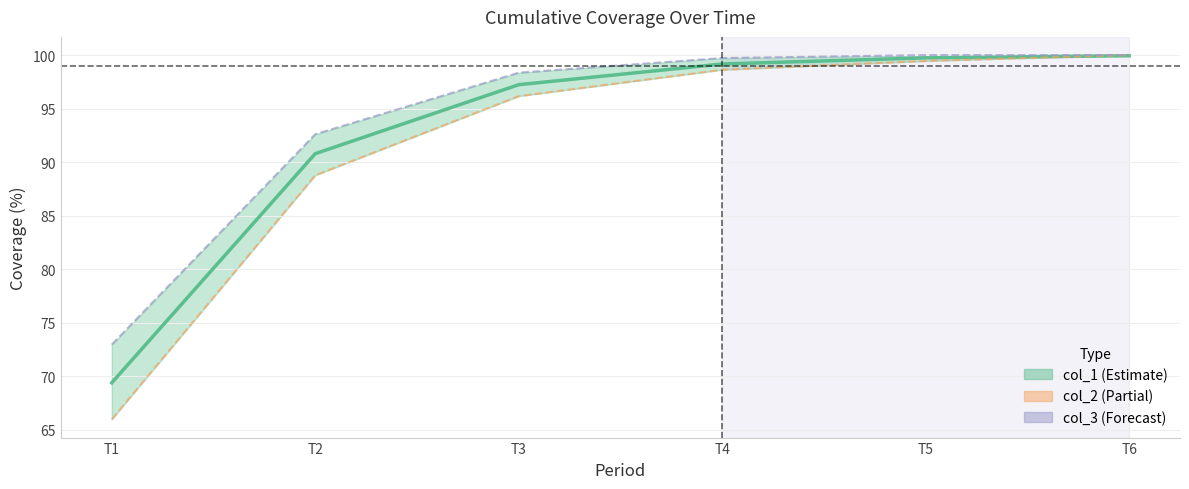

List the series in order of their overall mean, lowest first.

col_2, col_1, col_3